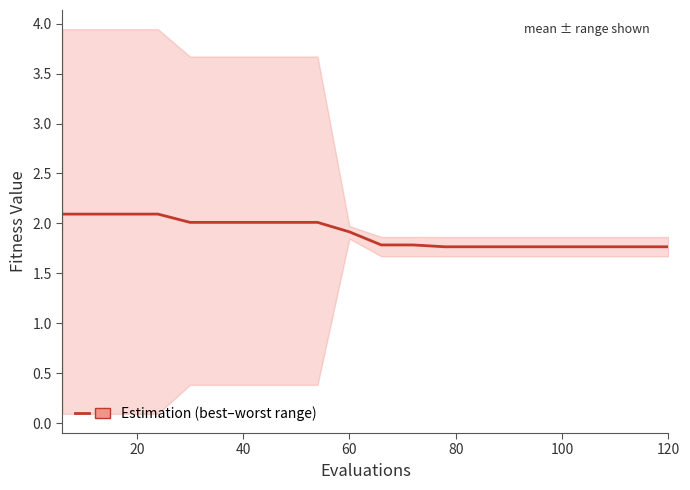

What is the maximum value shown in the chart?

2.1